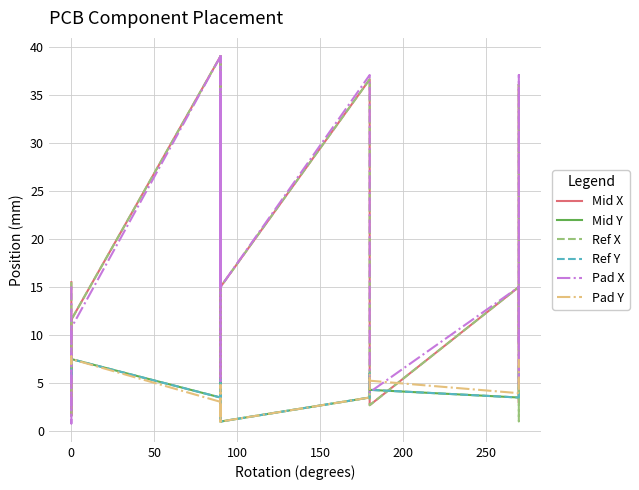

At how many categories does at least one series exceed 7?

16